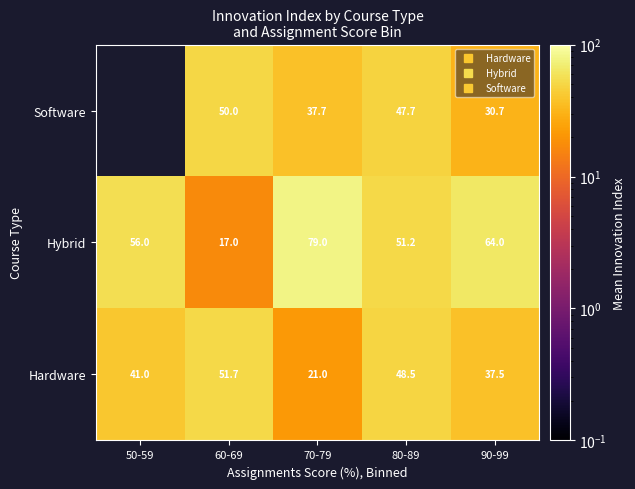

What is the spread (max minus min) of values at 90-99?

33.3